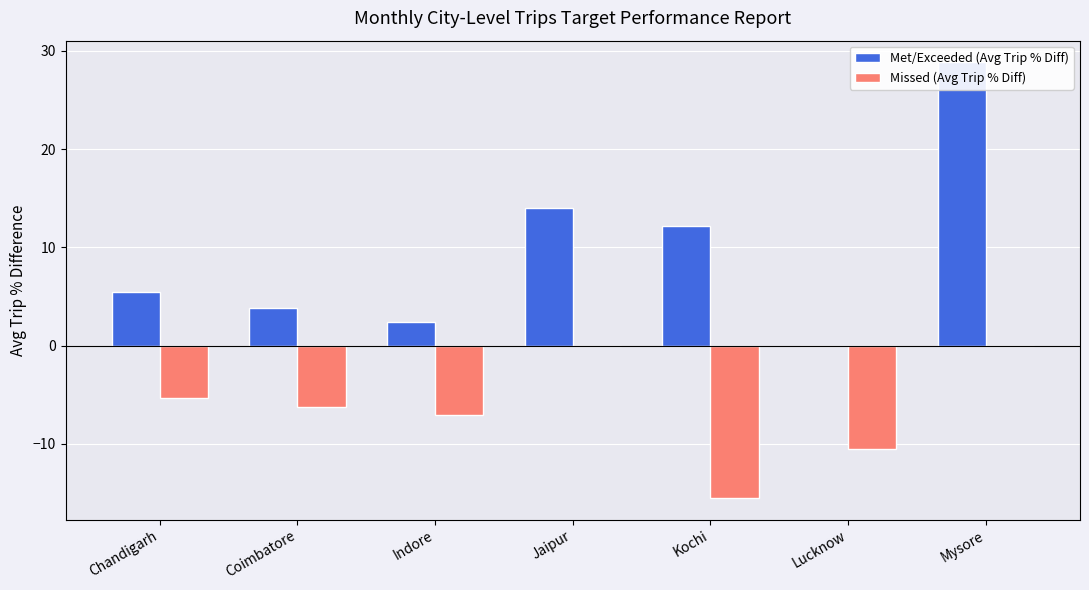

At Lucknow, list the series in order from largest to smallest.

Met/Exceeded (Avg Trip % Diff), Missed (Avg Trip % Diff)